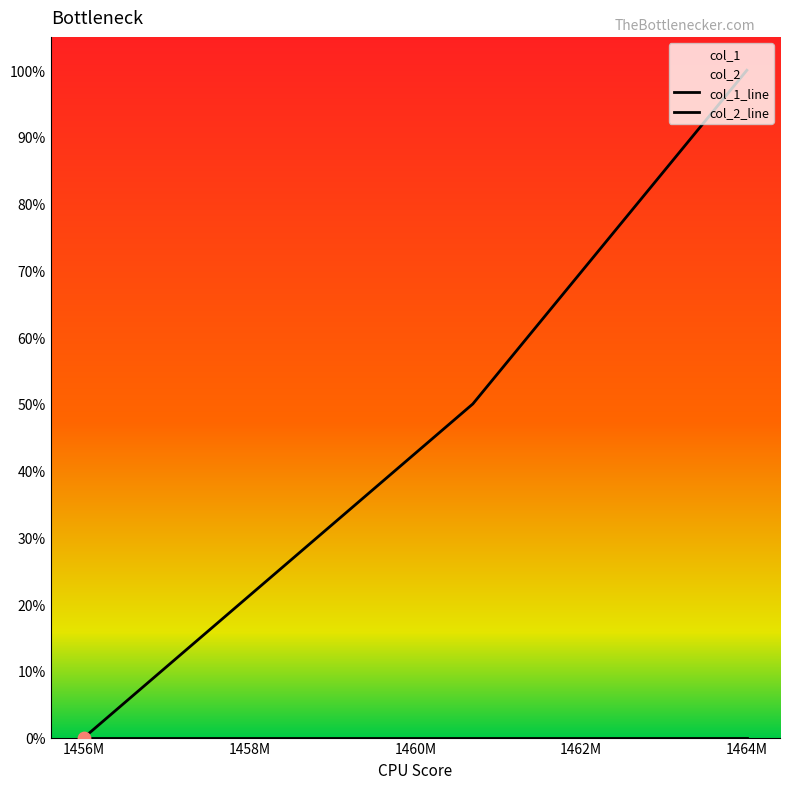

Which series has the largest total across all categories?

col_1_line